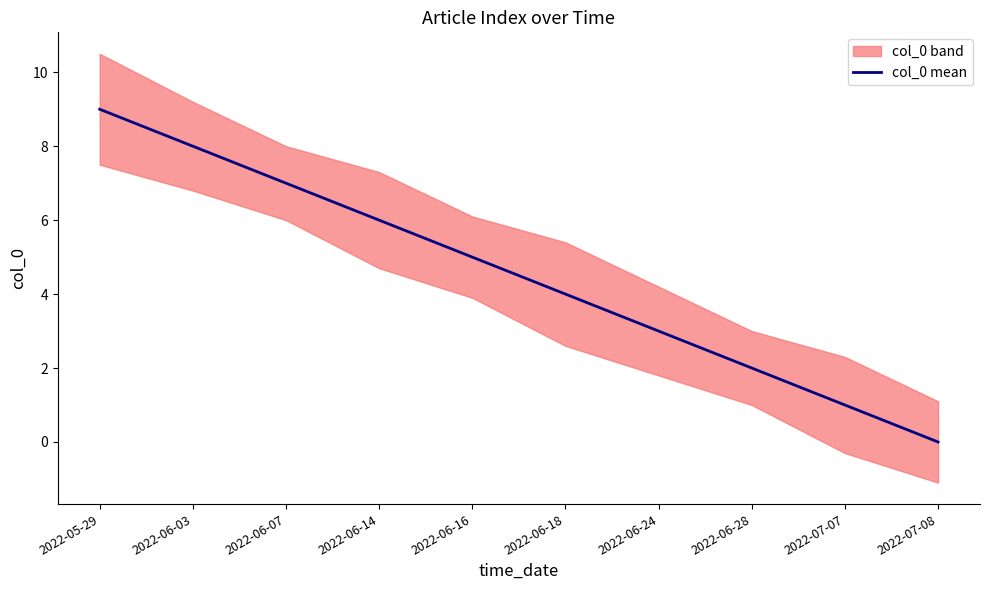

How many values are between 2 and 7?

6